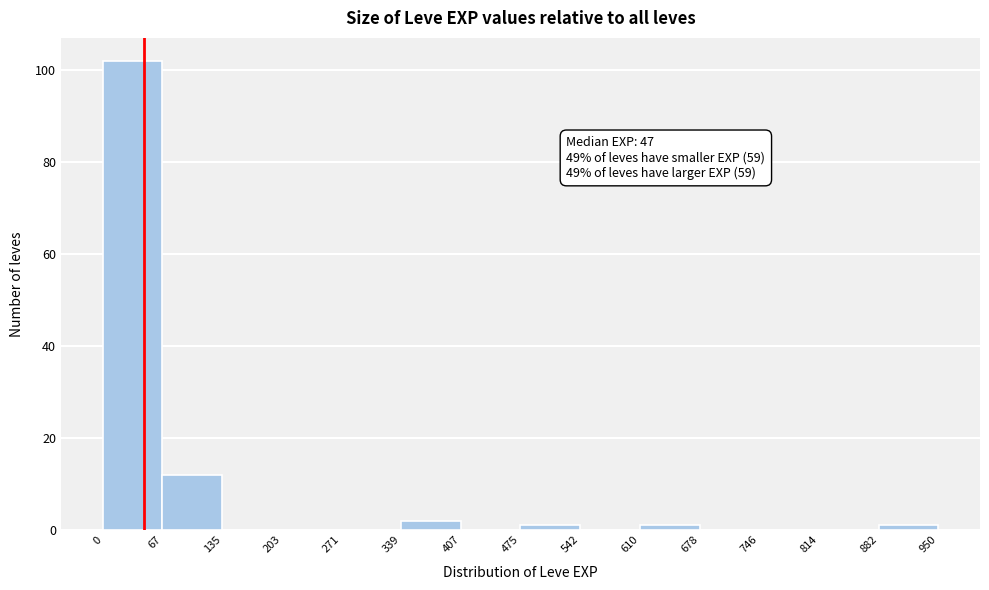

Which range on the x-axis has the tallest bar?

0 to 67